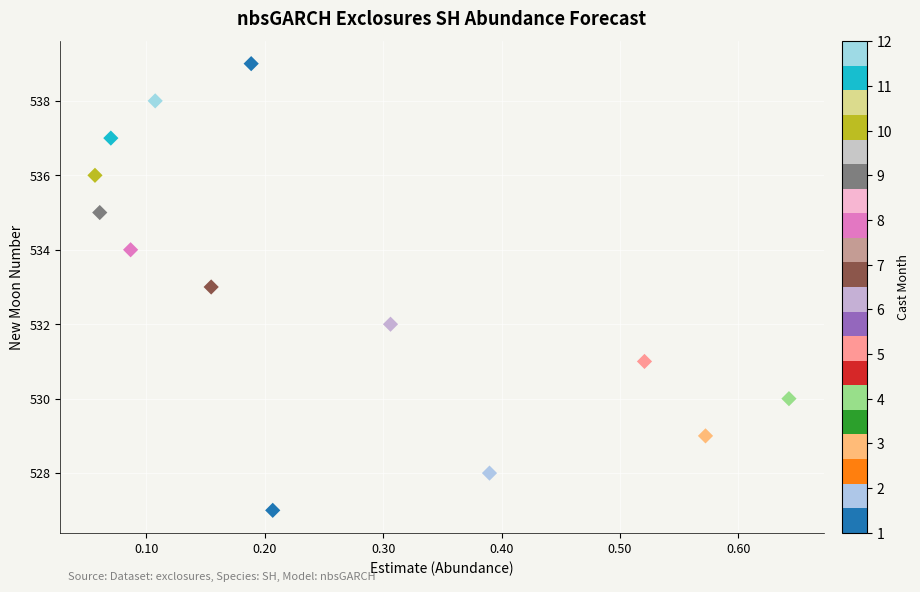

What is the range of Y values (max minus min)?

12